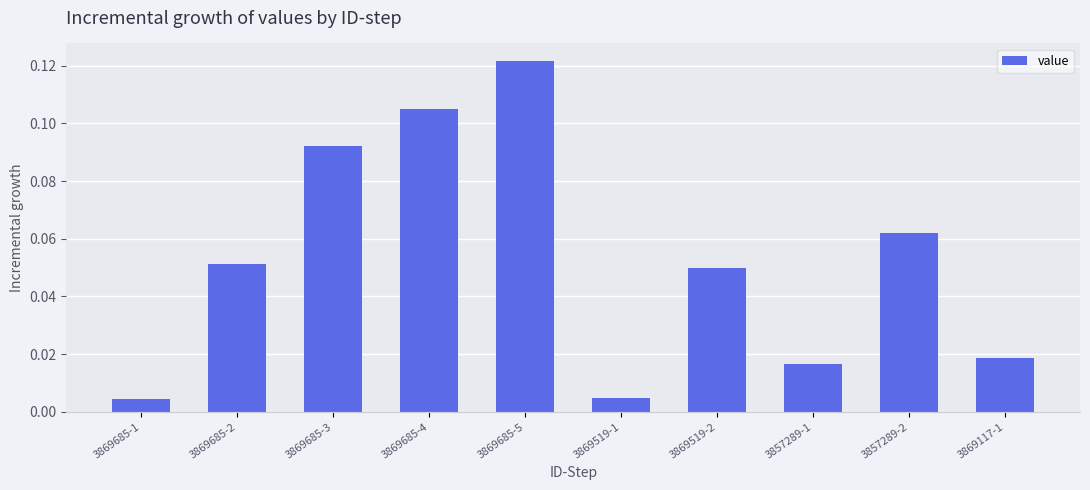

What is the sum of all values?

0.5